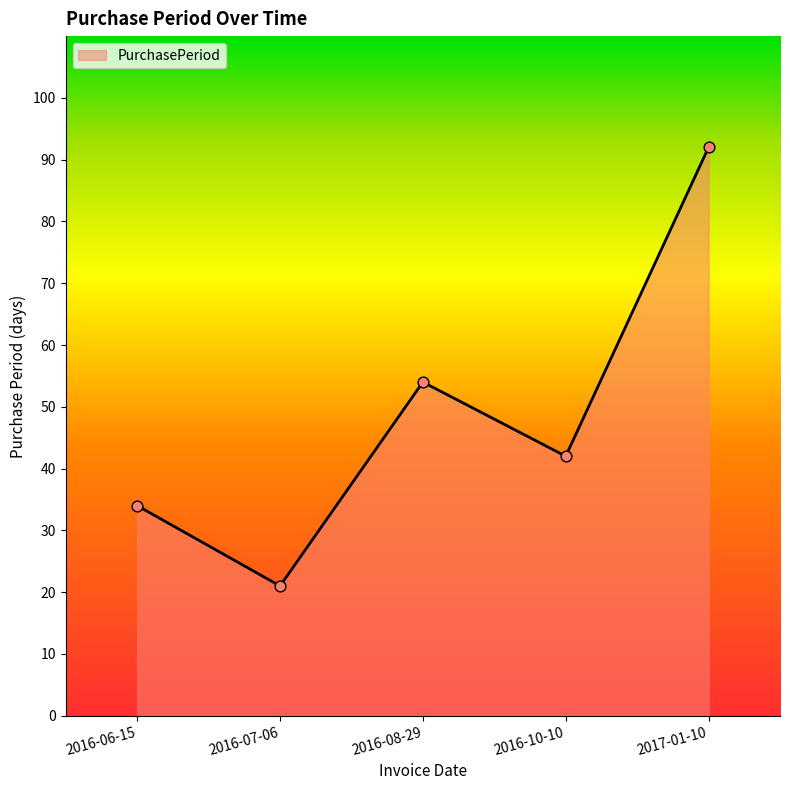

What is the change in value from 2016-06-15 to 2017-01-10?

+58